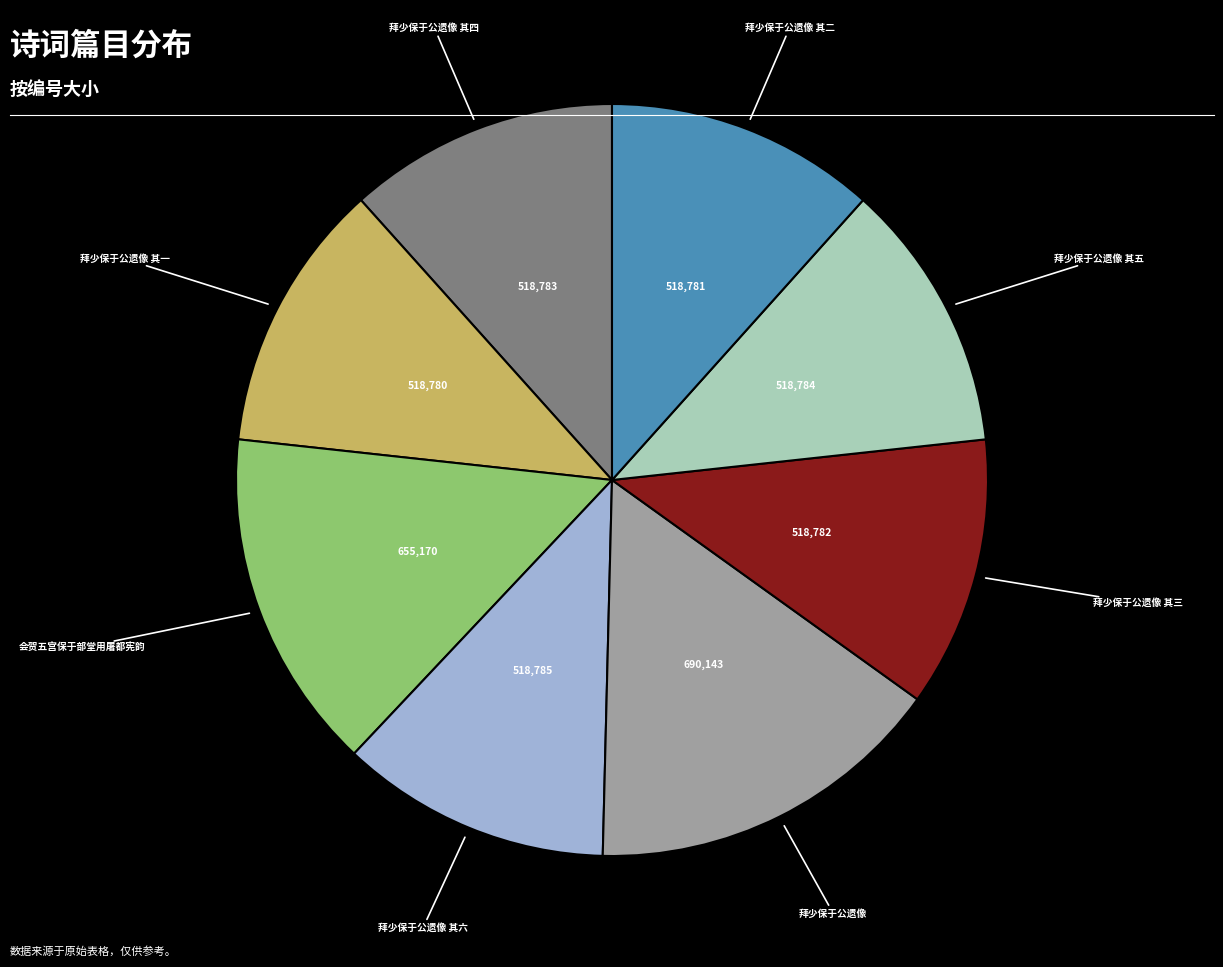

Is there any slice that represents more than half of the pie?

No